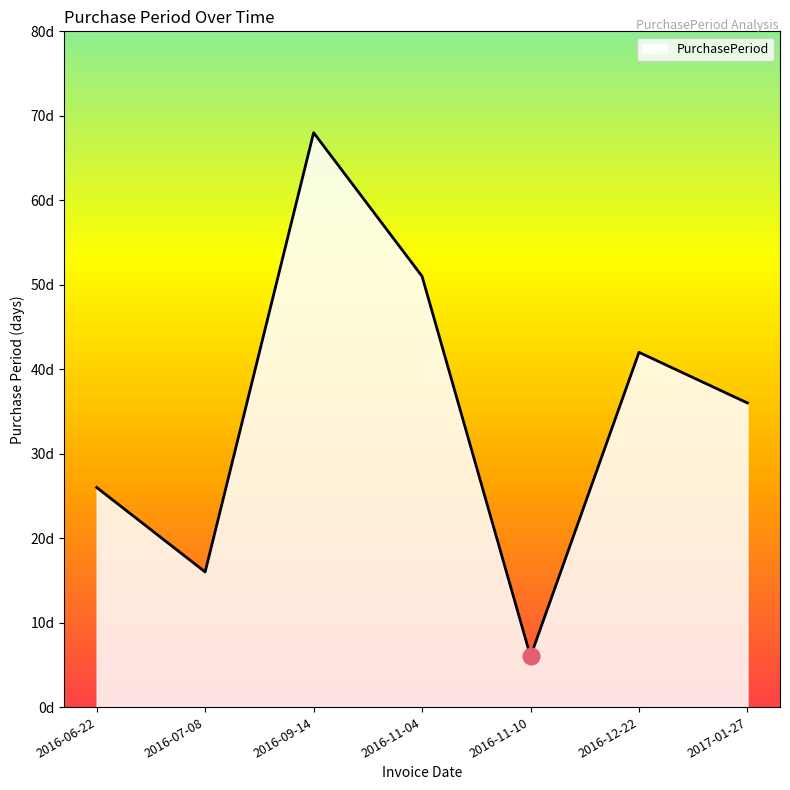

Does the chart display data point markers on the line(s)?

No